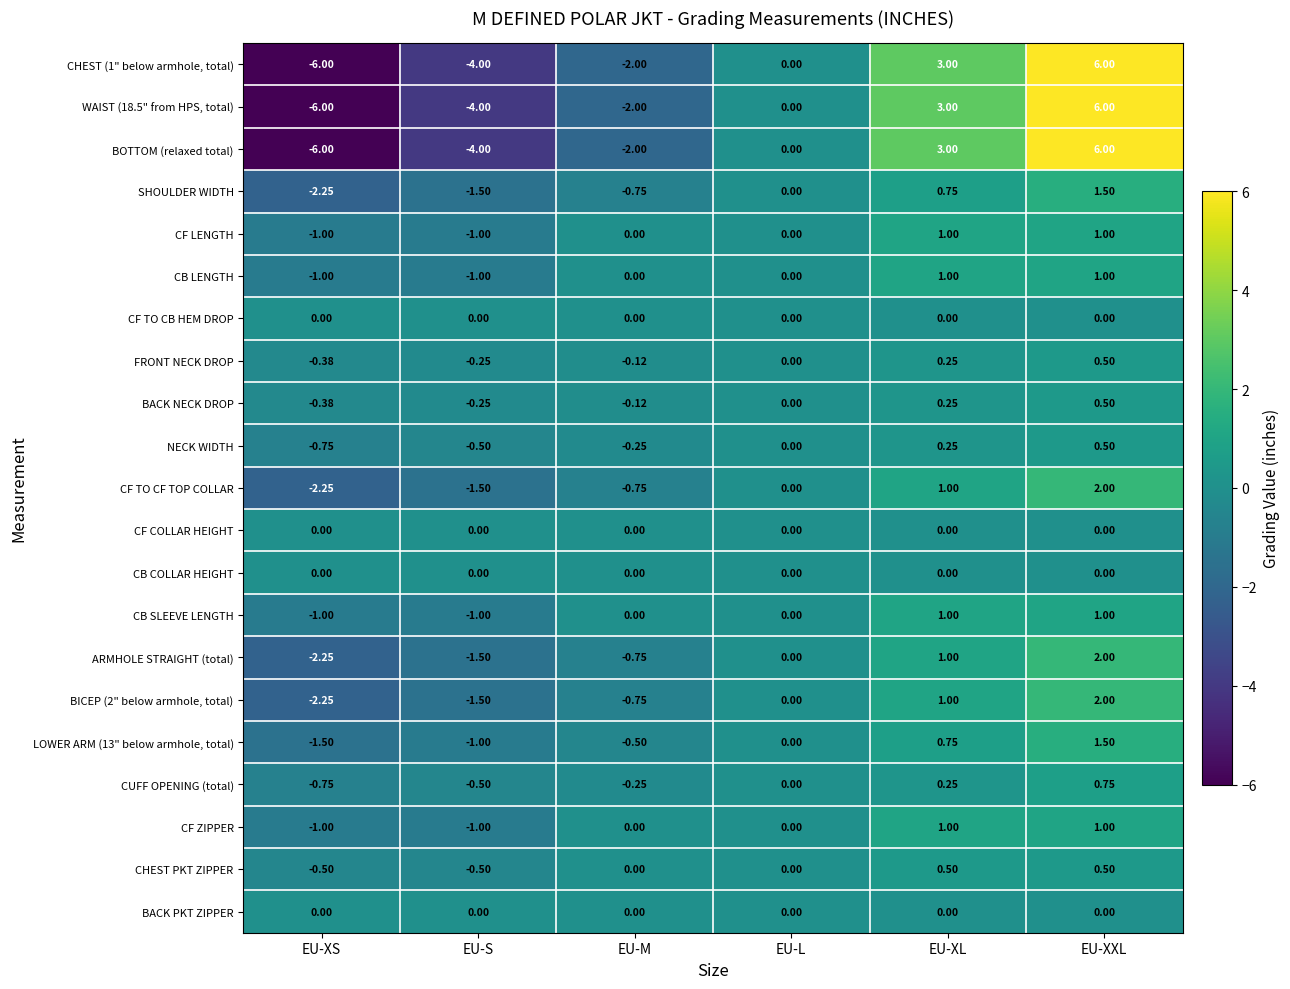

At which label is WAIST (18.5" from HPS, total) closest to 0?

EU-L